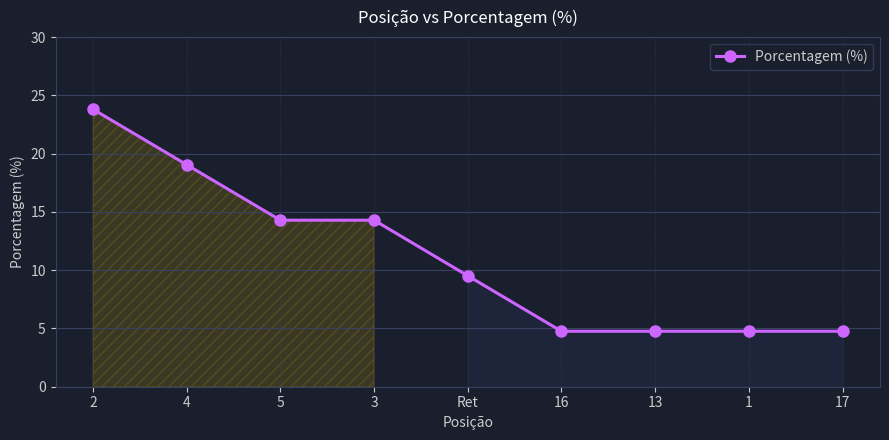

What is the greatest value displayed?

23.8